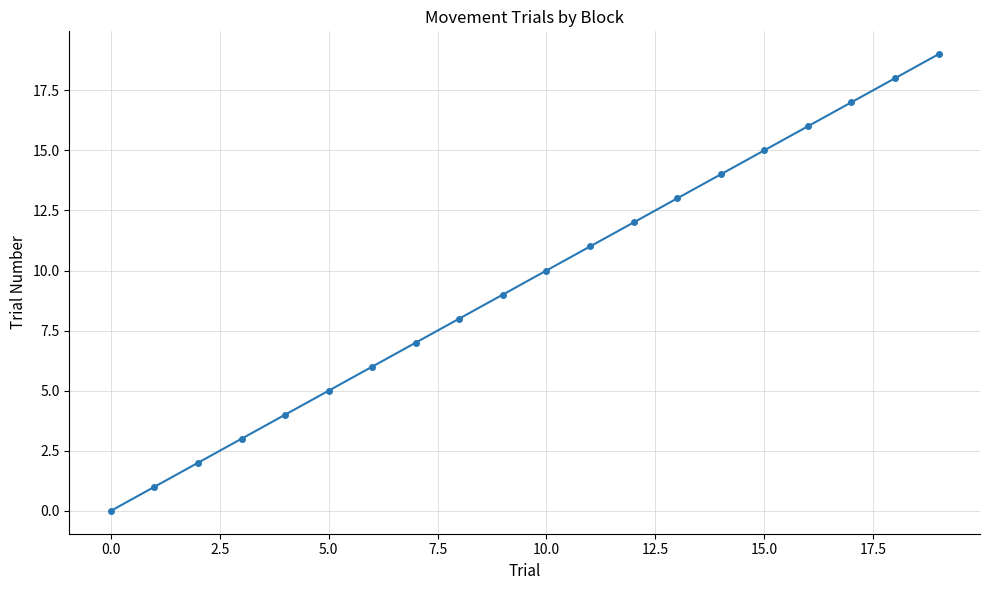

What is the average value?

10